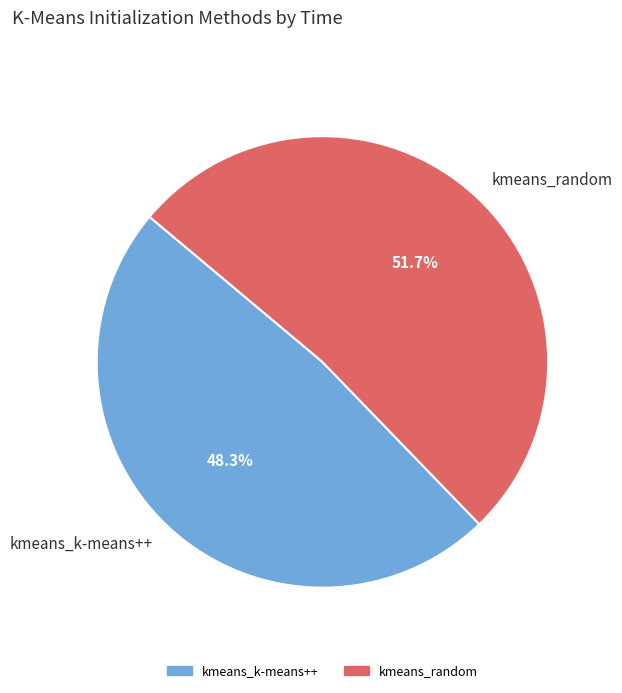

To the nearest percent, what is the combined percentage of kmeans_k-means++ and kmeans_random?

100%